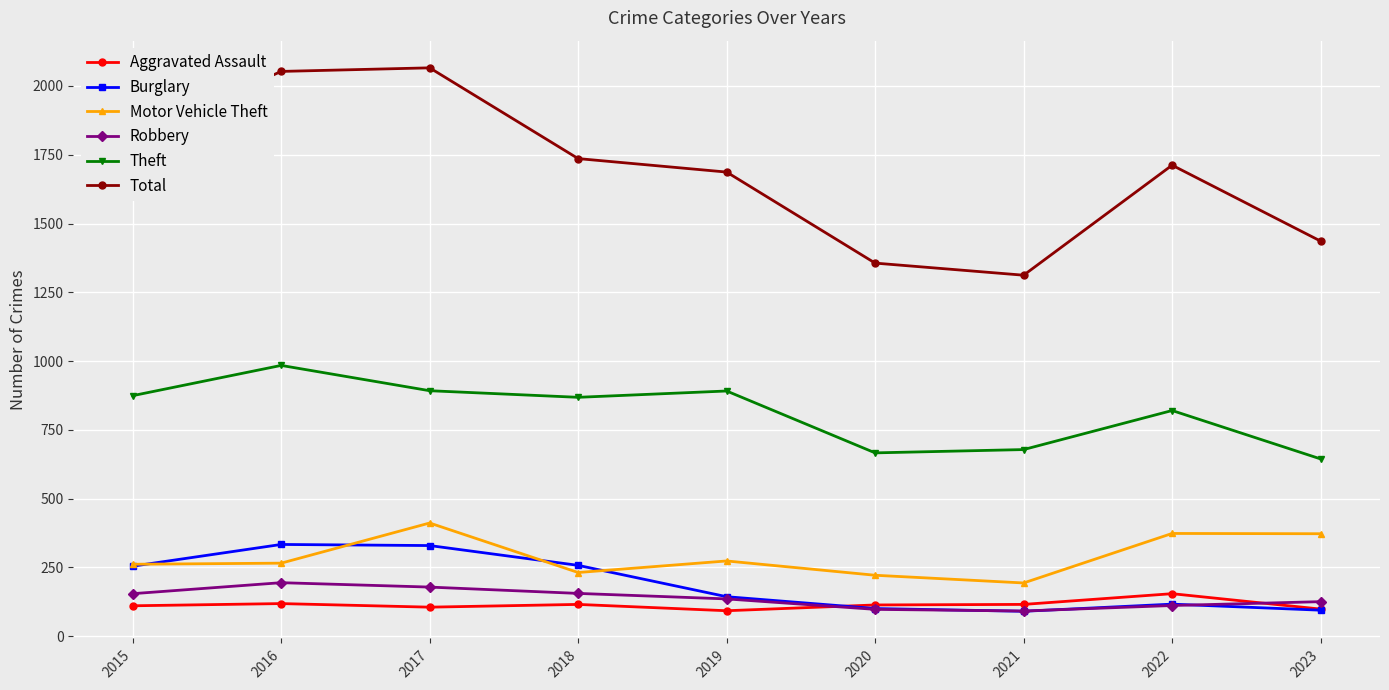

The value of Aggravated Assault at 2018 is 32. True or false?

False